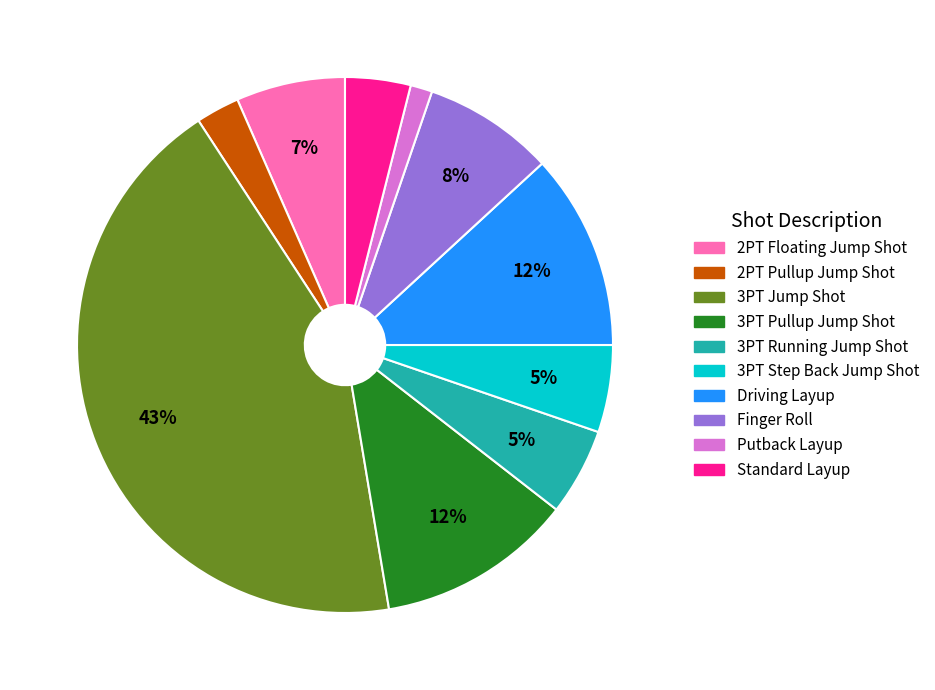

To the nearest percent, what percentage of the pie is 3PT Pullup Jump Shot?

12%